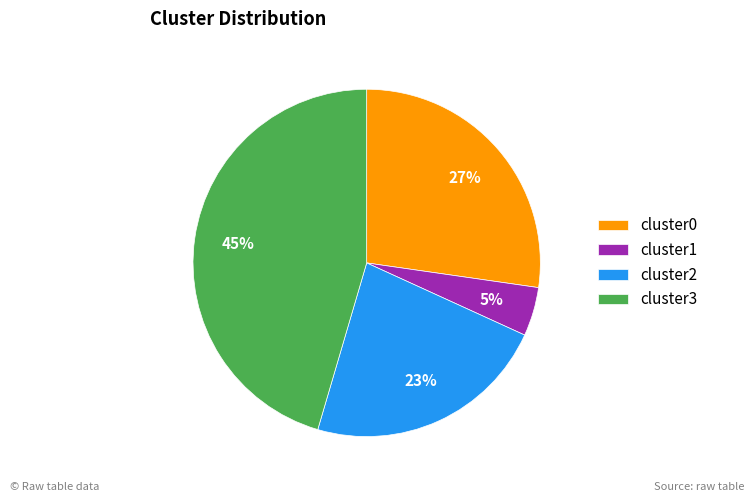

Is it true that cluster0 is 27% of the pie?

True